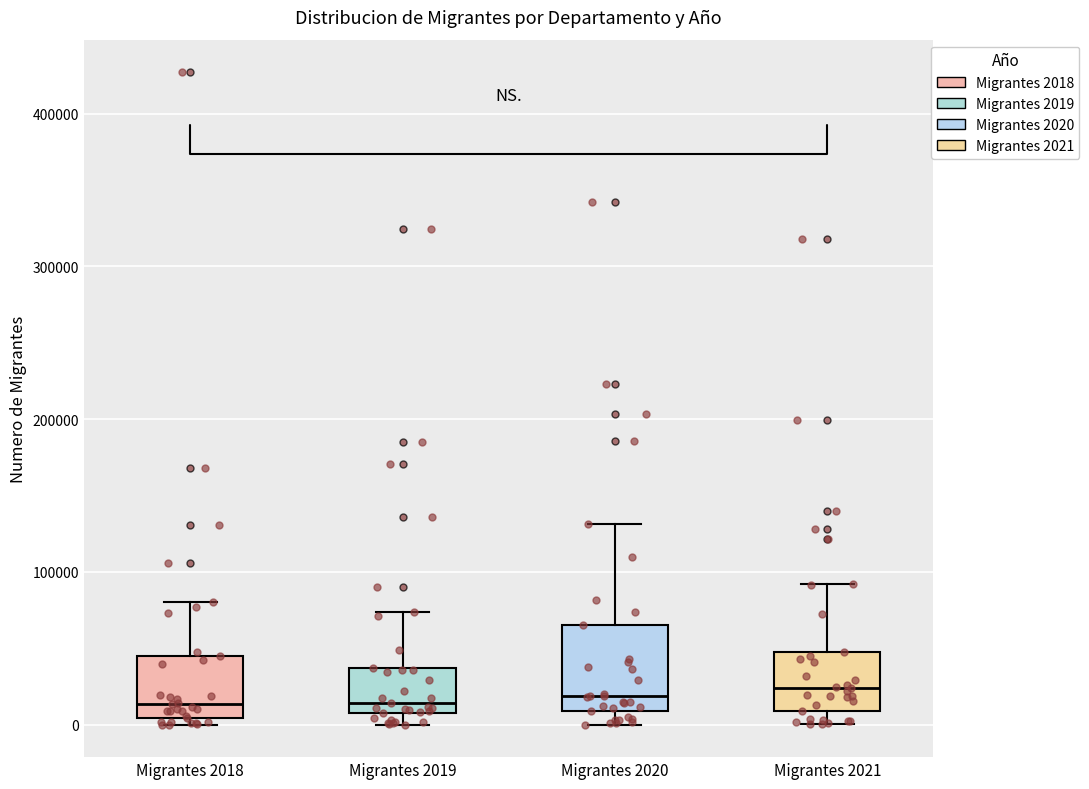

Where is the lower edge of the box for Migrantes 2019 on the y-axis? The values are not printed on the chart, so give them approximately, as read against the axis.

10000